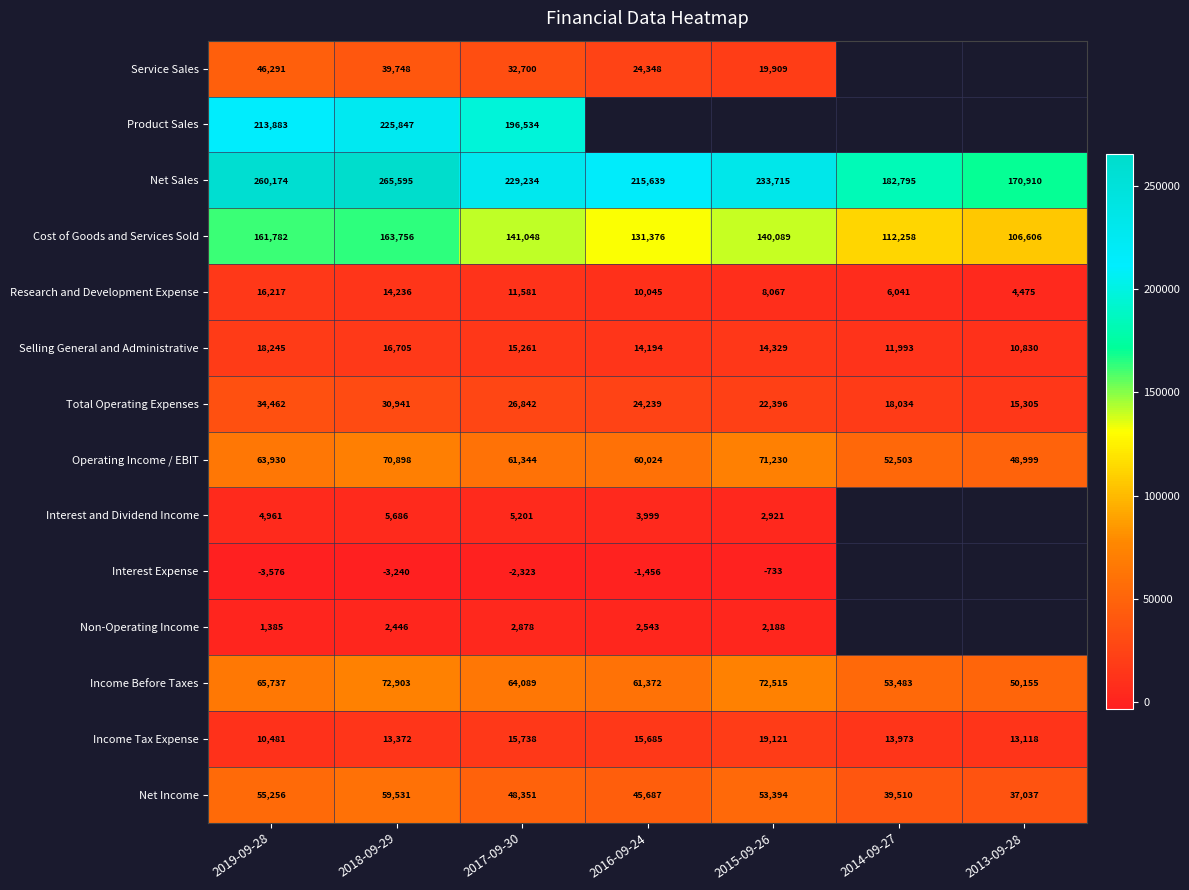

Is it true that Research and Development Expense equals 1435 at 2013-09-28?

False